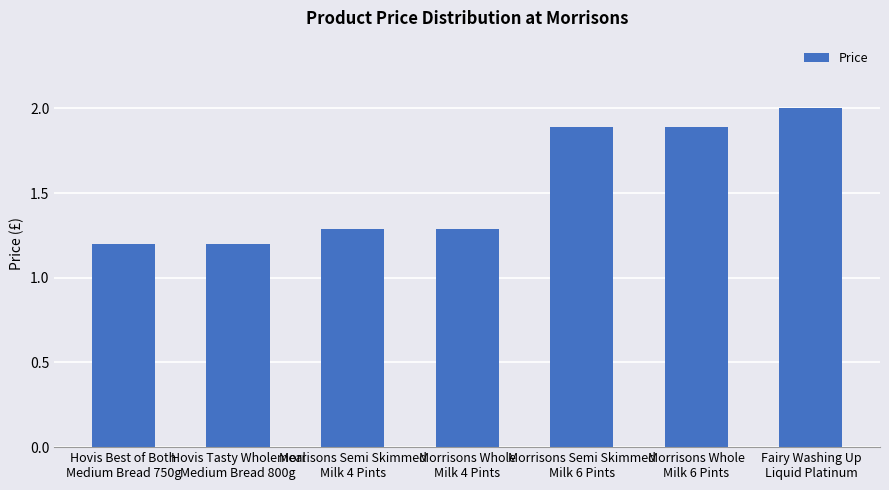

The value at Hovis Best of Both
Medium Bread 750g is 1.2. True or false?

True